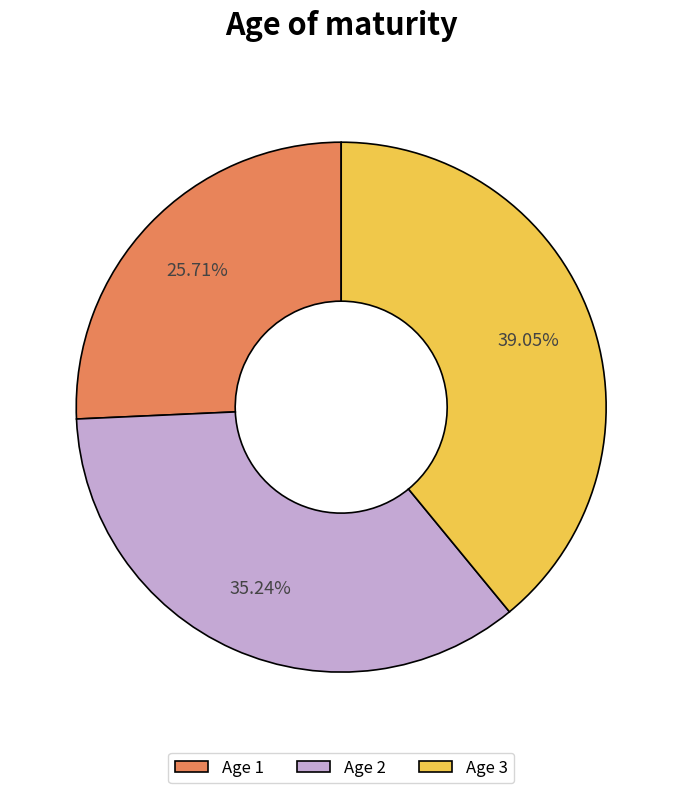

What is the smallest slice in the pie chart?

Age 1